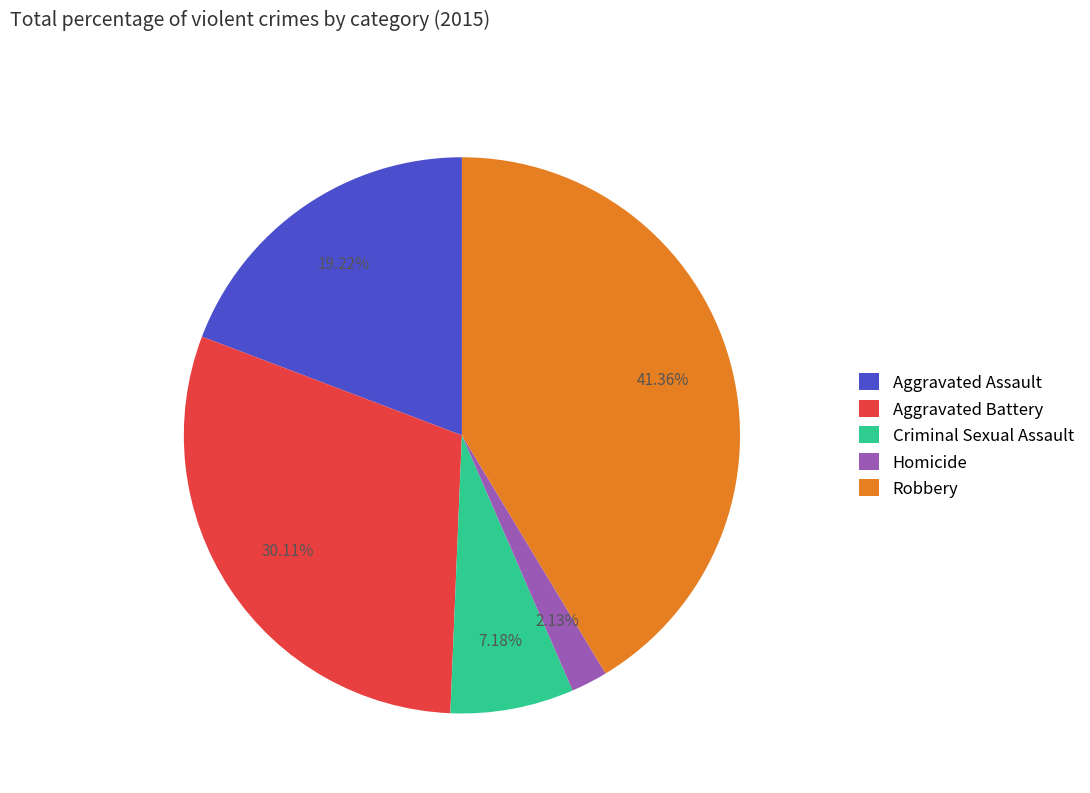

To the nearest percent, what is the combined percentage of Homicide and Robbery?

43%